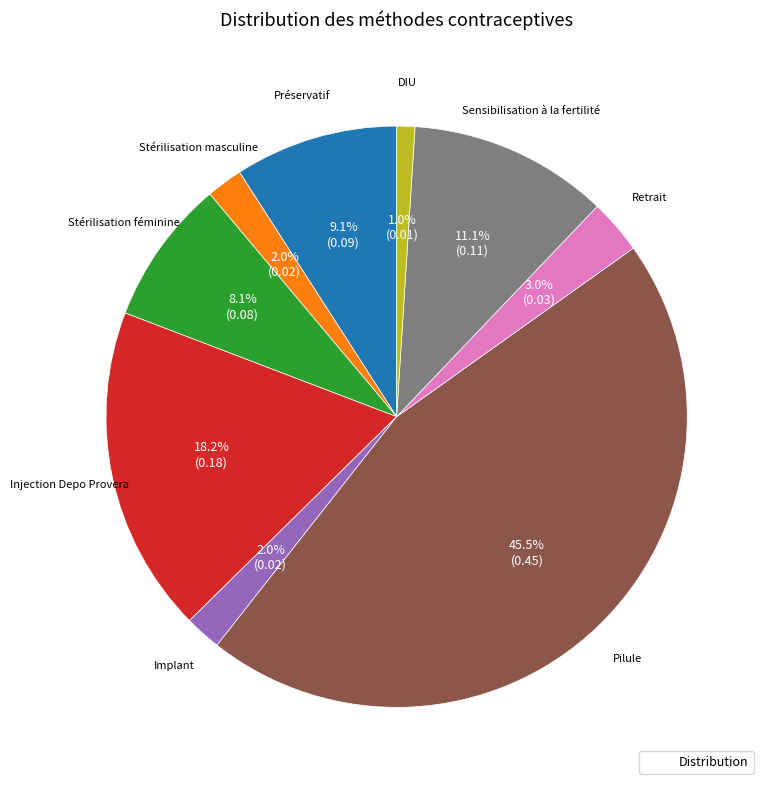

Is there any slice that represents more than half of the pie?

No